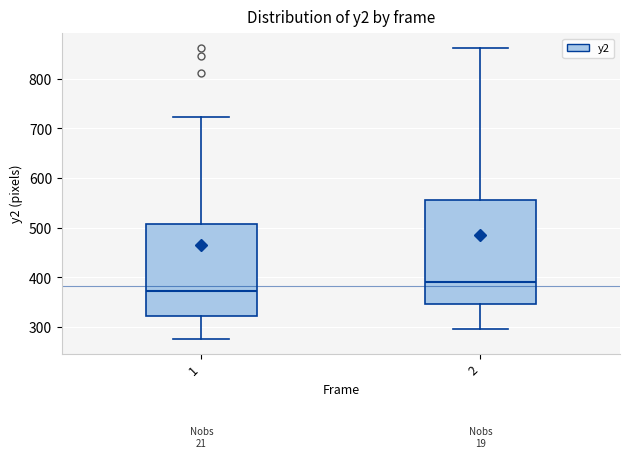

Reading left to right, read every box against the y-axis: the position of its median line, the range the box covers, and the ends of its whiskers. The values are not printed on the chart, so give them approximately, as read against the axis.

1: median 370, box 320 to 510, whiskers 280 to 720
2: median 390, box 350 to 560, whiskers 300 to 860